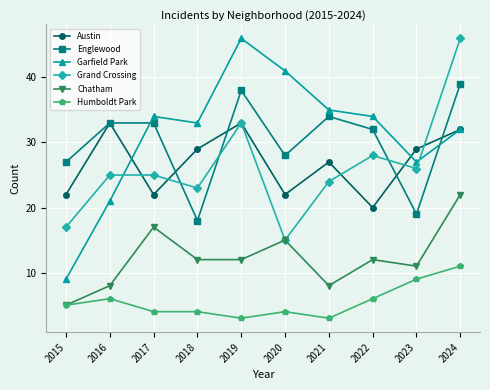

Read the Garfield Park value at 2020.

41